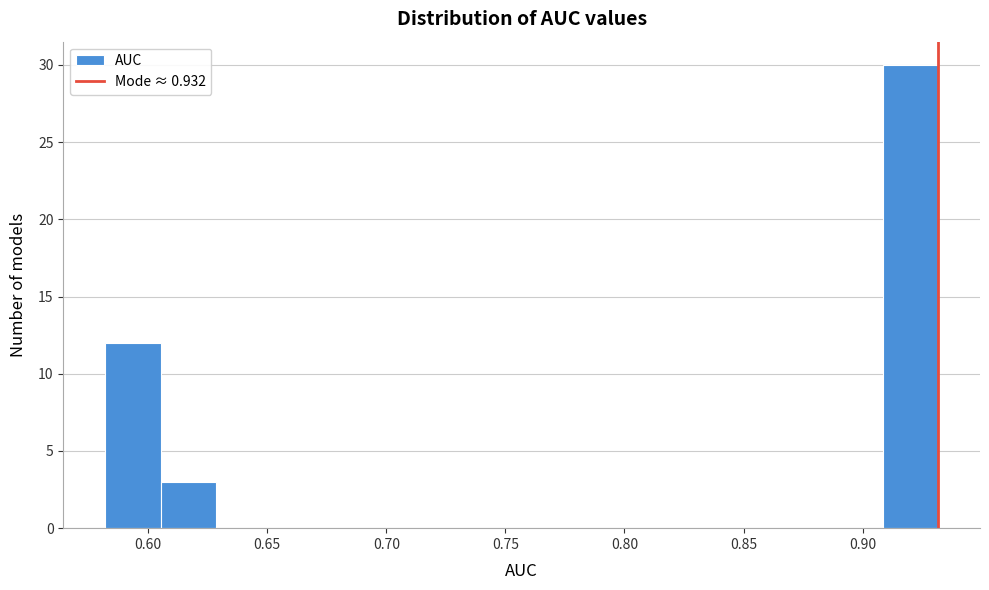

Reading left to right, transcribe this chart: for each bar, give the range it covers on the x-axis and its height. Neither the bar edges nor the heights are printed on the chart, so give them approximately, as read against the axes.

0.580 to 0.605: 12
0.605 to 0.630: 3
0.630 to 0.650: 0
0.650 to 0.675: 0
0.675 to 0.700: 0
0.700 to 0.720: 0
0.720 to 0.745: 0
0.745 to 0.770: 0
0.770 to 0.790: 0
0.790 to 0.815: 0
0.815 to 0.840: 0
0.840 to 0.860: 0
0.860 to 0.885: 0
0.885 to 0.910: 0
0.910 to 0.930: 30